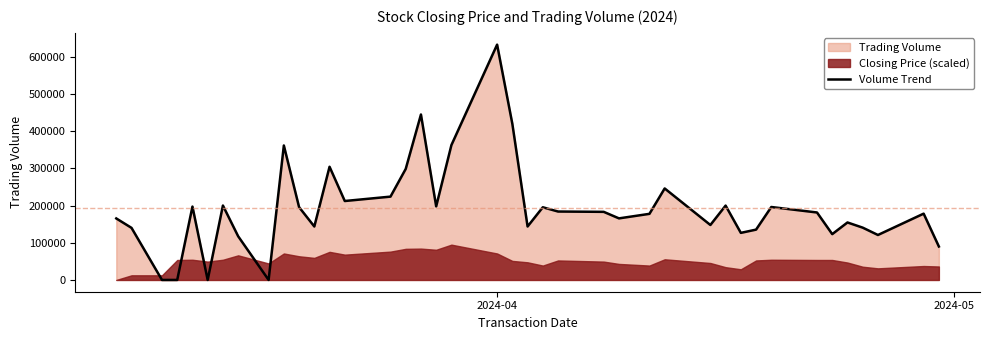

How many interior local valleys (lower than both neighbors) does the data have?

12